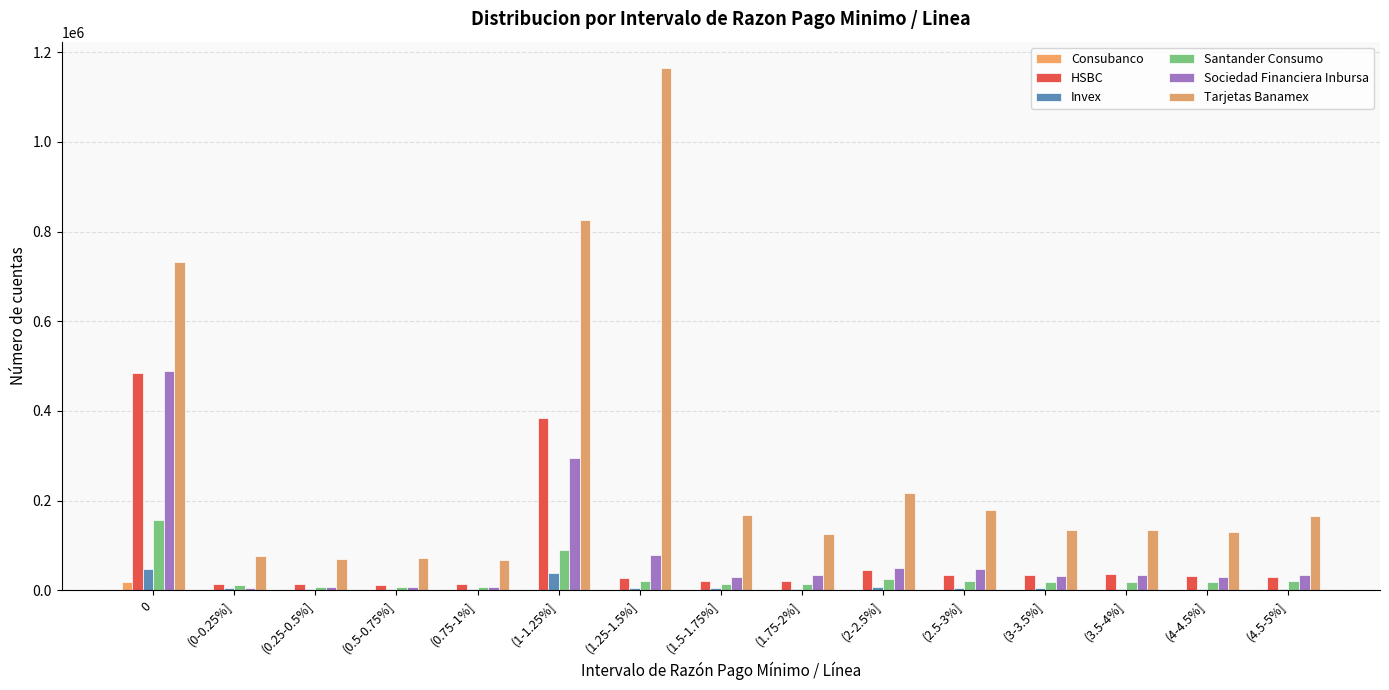

Between (0.75-1%] and (1.5-1.75%], which series saw the biggest shift?

Tarjetas Banamex